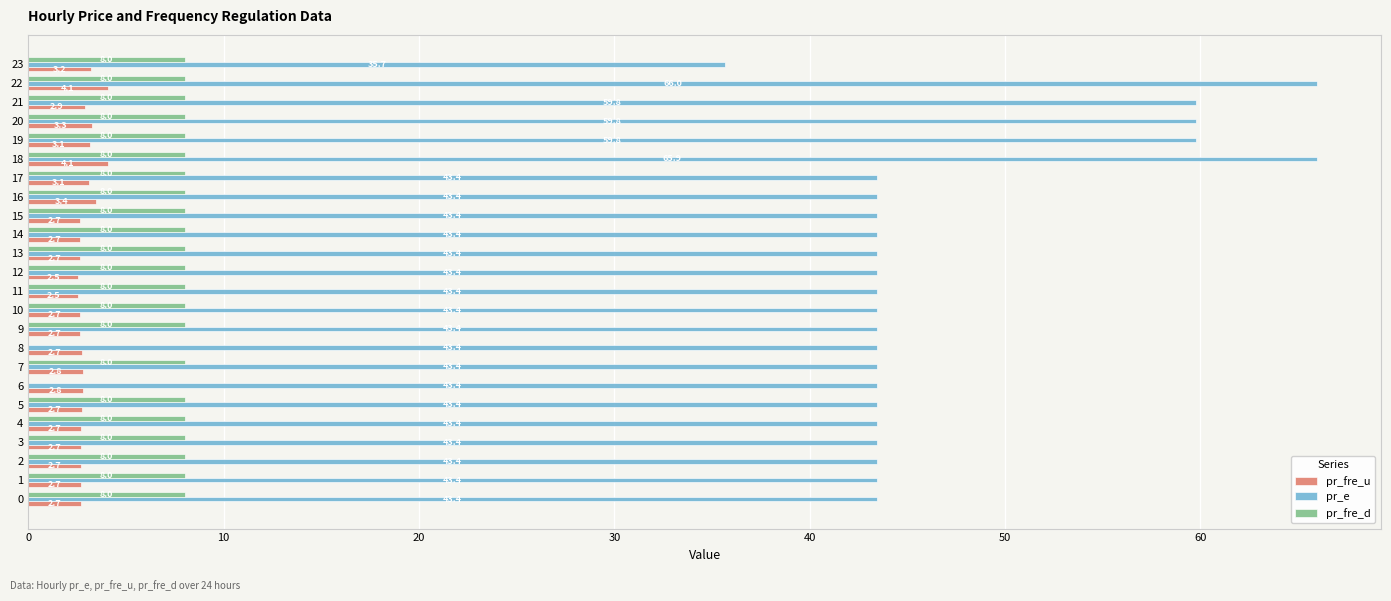

What are all the series names shown in the legend?

pr_fre_u, pr_e, pr_fre_d